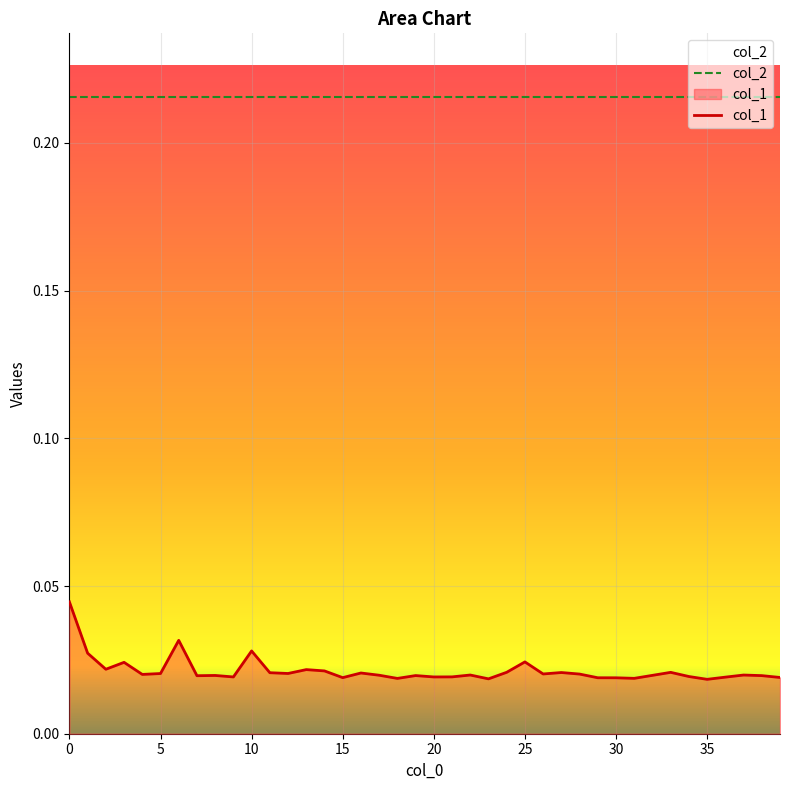

What is the average value of the col_2 series?

0.2